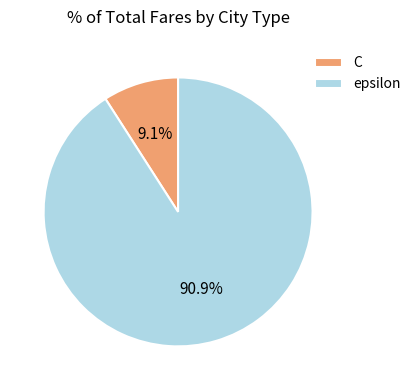

What is the largest slice in the pie chart?

epsilon